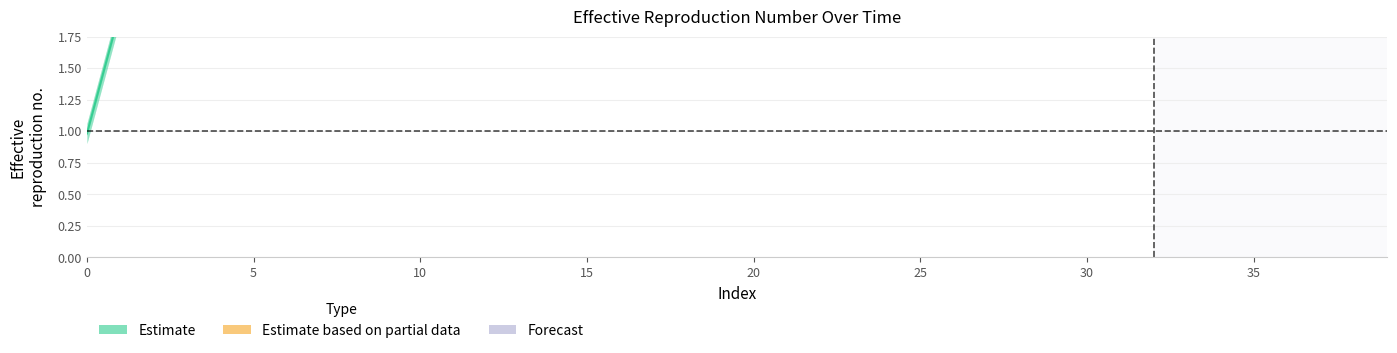

How many data points does each series have?

40